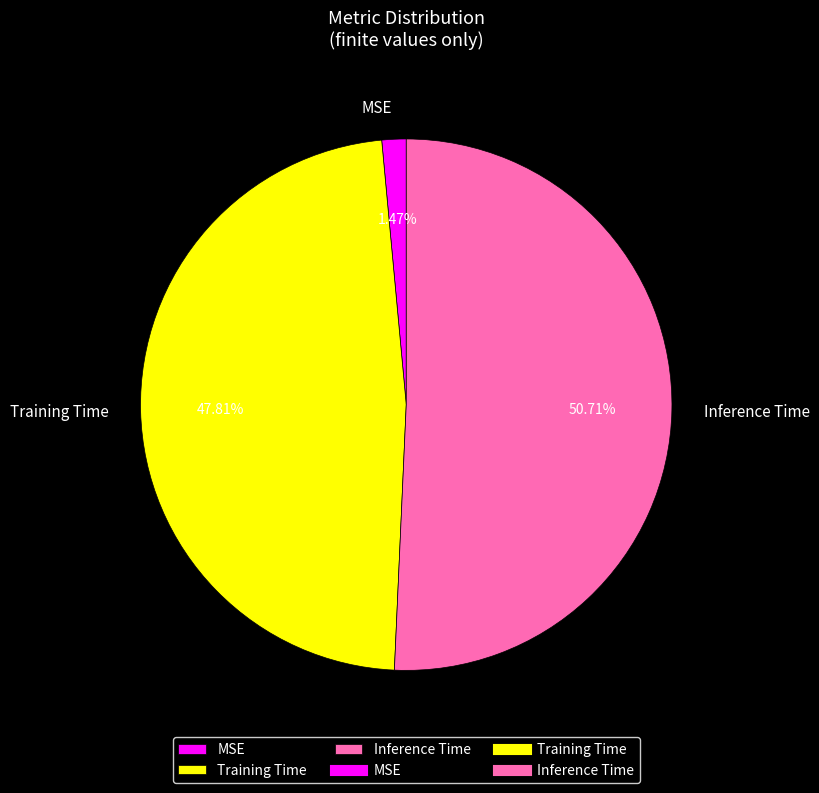

Which category has the biggest portion of the pie?

Inference Time